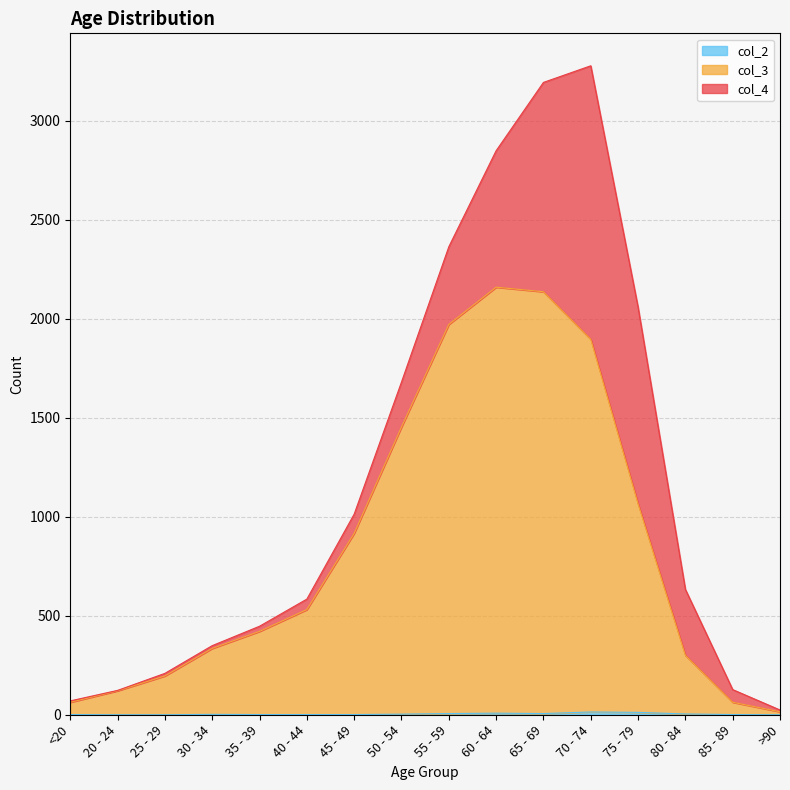

What position from the left is 30 - 34?

4